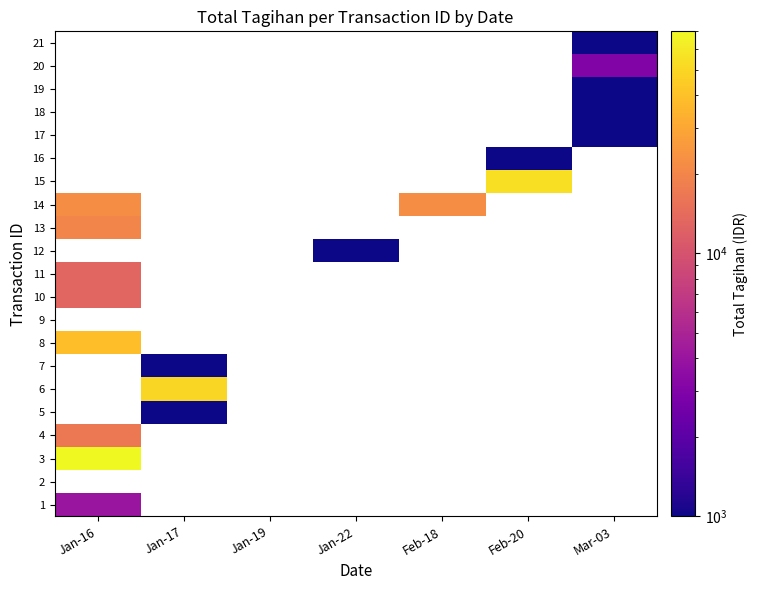

At how many categories does at least one series exceed 14983?

4